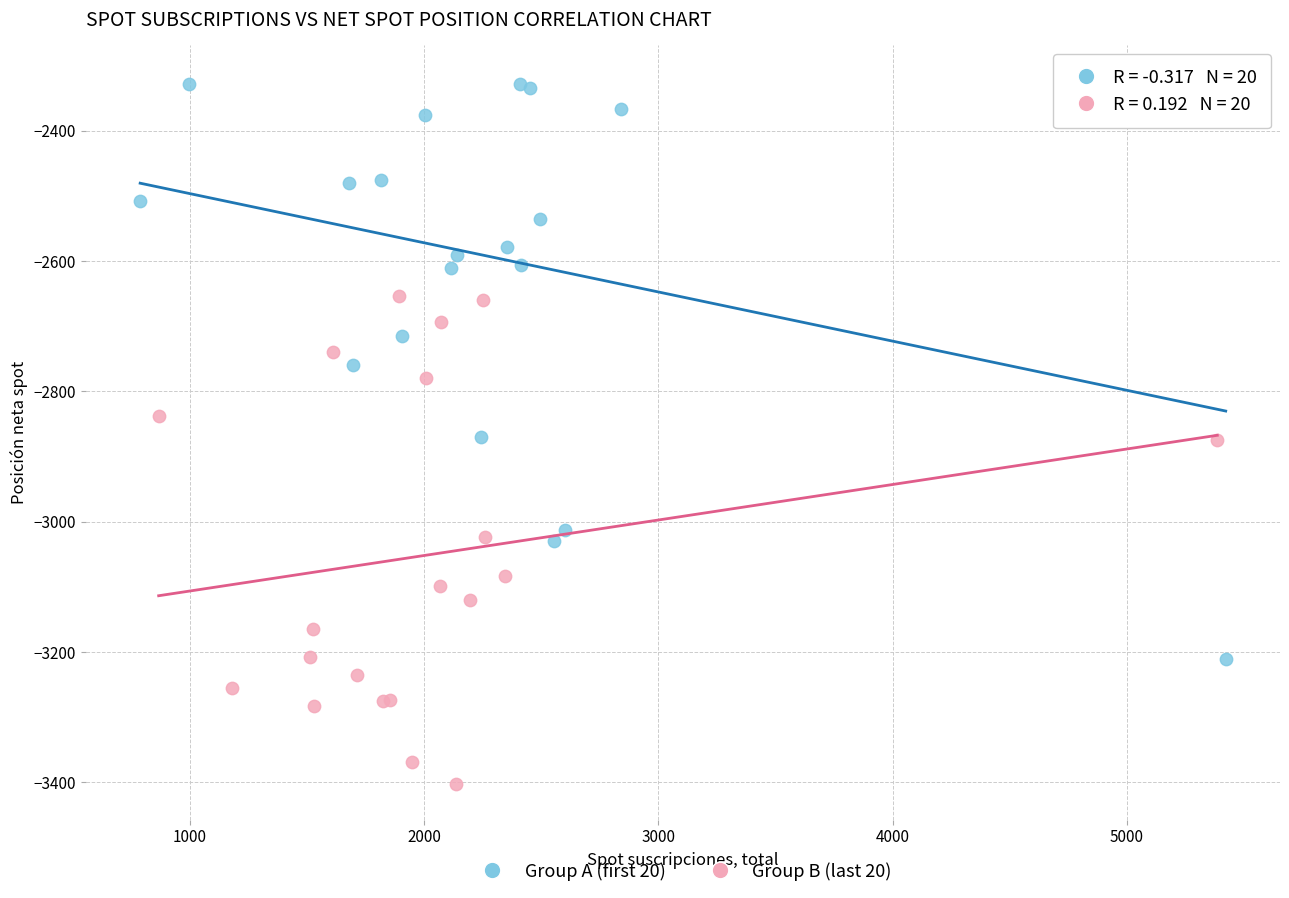

Which series reaches the minimum Y coordinate?

Group B (last 20)